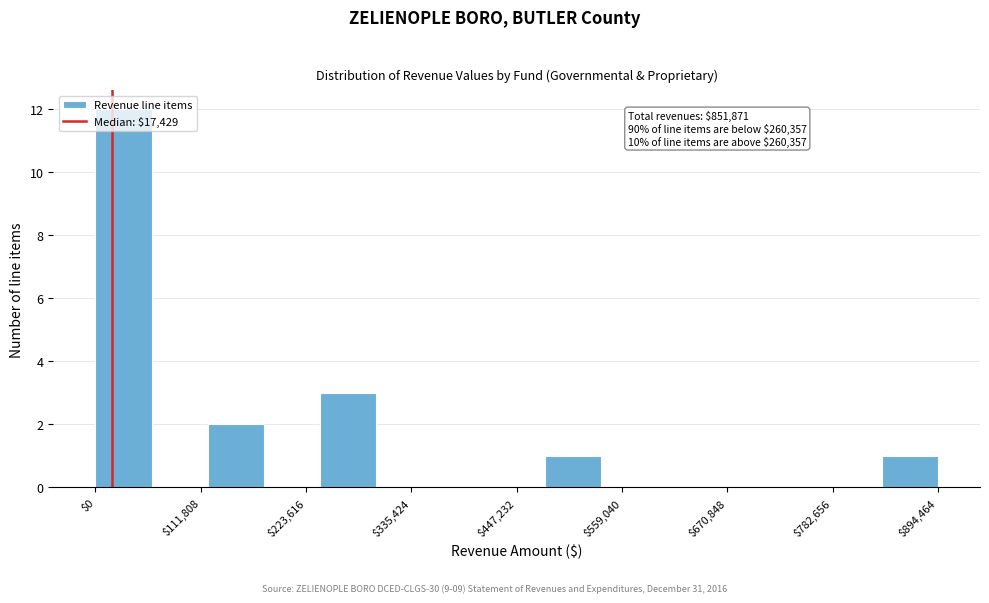

Around what value on the x-axis is the tallest bar? Give the approximate position of its centre, as read against the axis.

20000